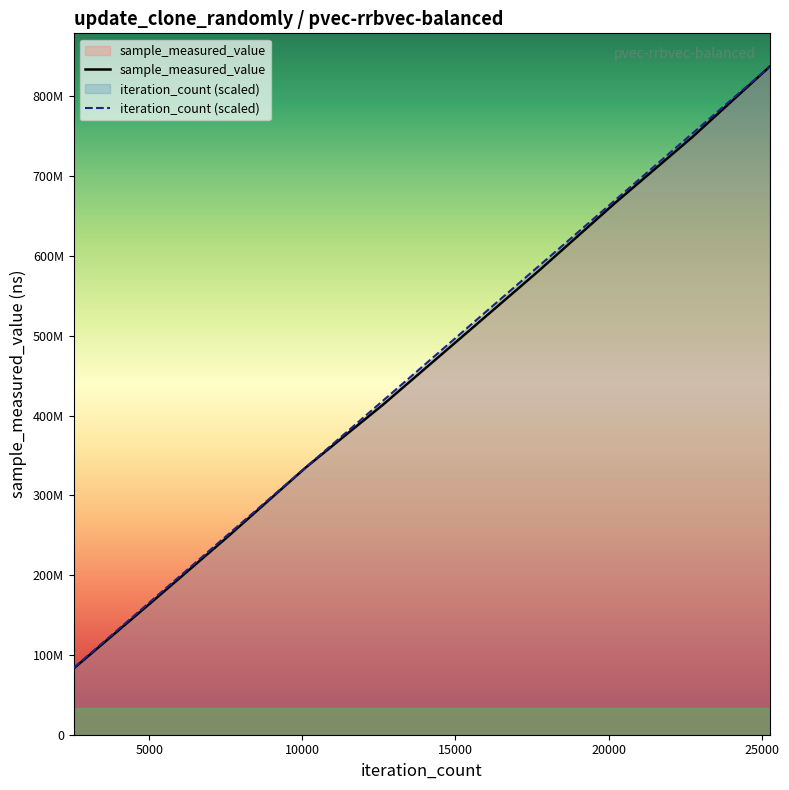

Which series has the largest total across all categories?

iteration_count